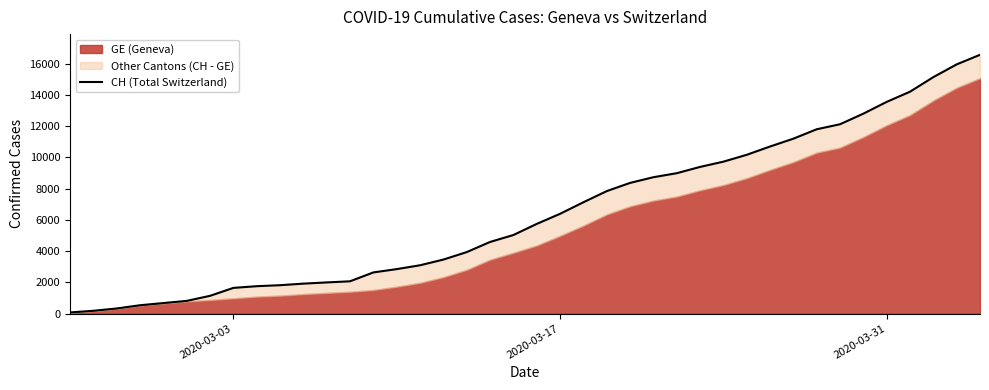

What is the difference between the maximum and minimum values?

16502